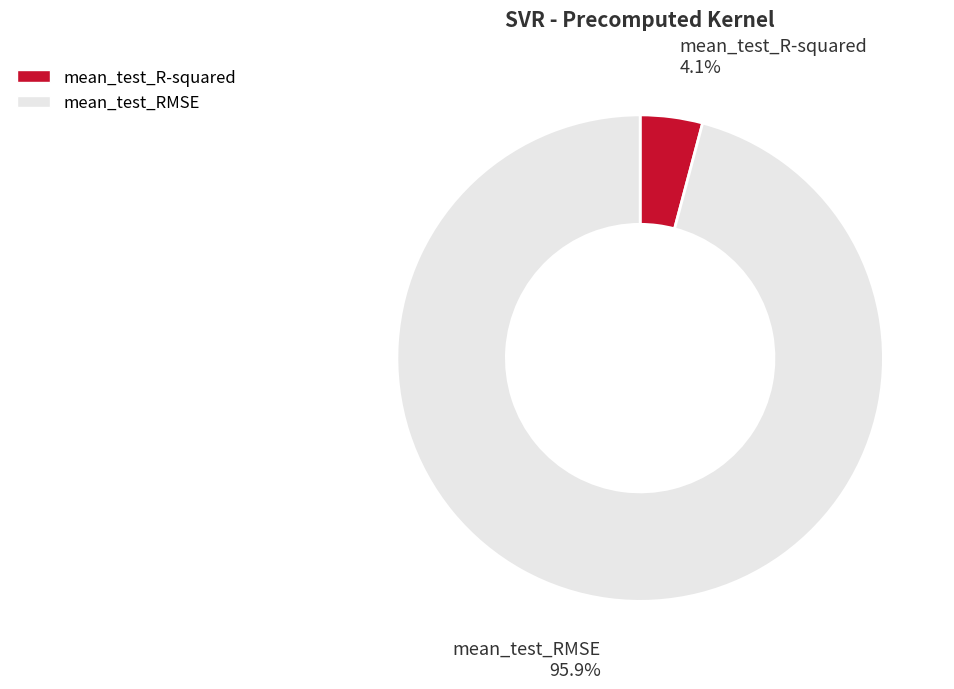

Is the sum of mean_test_RMSE and mean_test_R-squared greater than half?

Yes